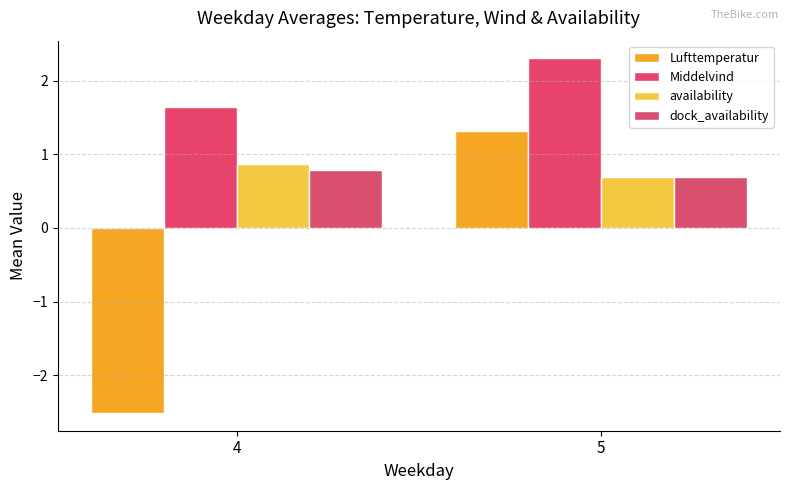

What is the average value of the availability series?

0.8